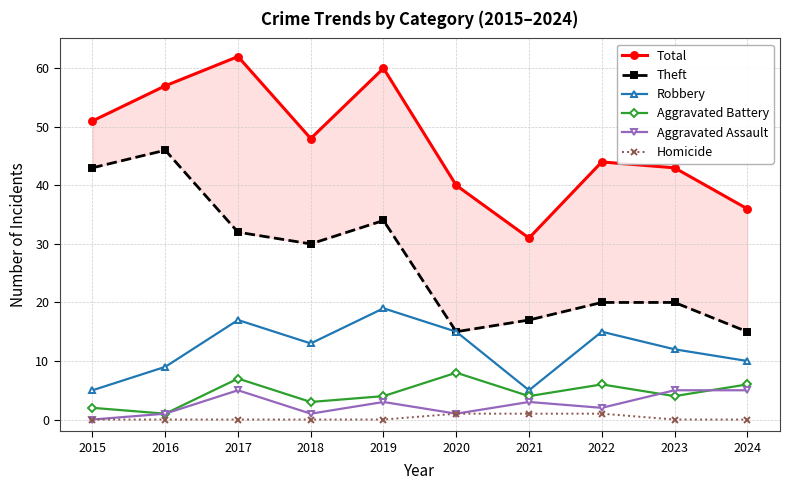

Reading left to right, extract all data points from this chart.

Total: 51	57	62	48	60	40	31	44	43	36
Theft: 43	46	32	30	34	15	17	20	20	15
Robbery: 5	9	17	13	19	15	5	15	12	10
Aggravated Battery: 2	1	7	3	4	8	4	6	4	6
Aggravated Assault: 0	1	5	1	3	1	3	2	5	5
Homicide: 0	0	0	0	0	1	1	1	0	0